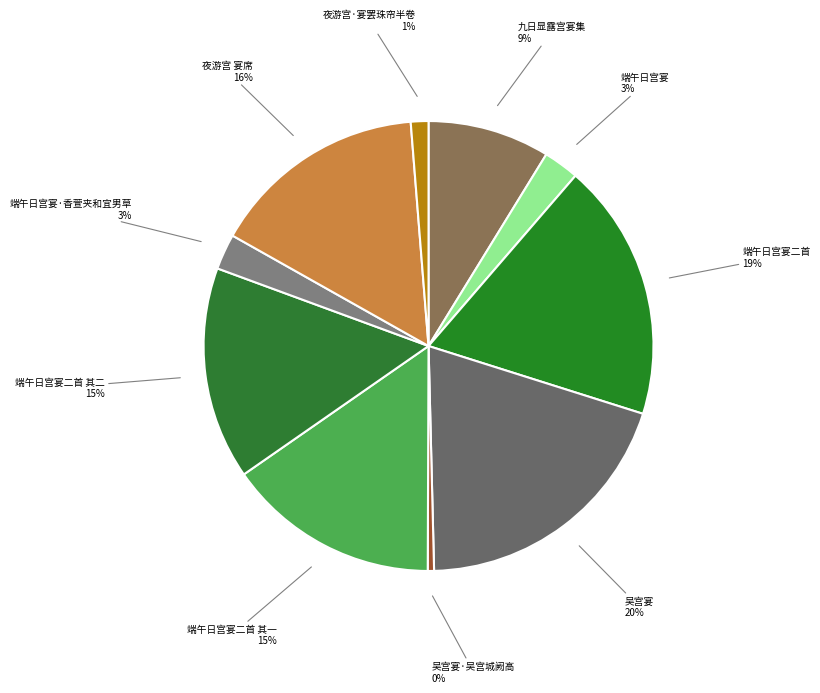

How many segments does this pie chart have?

10